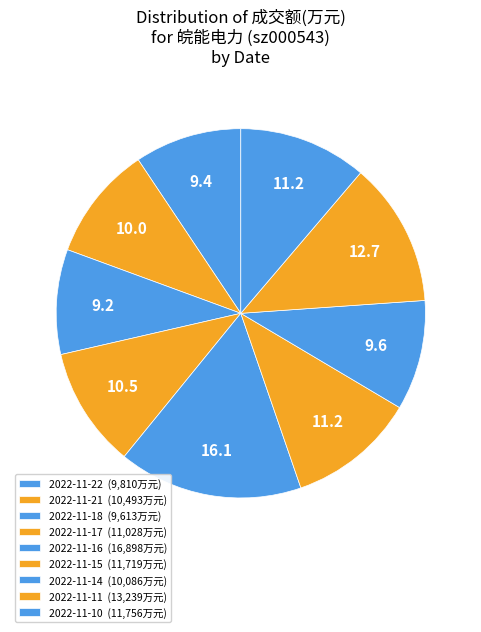

What portion of the pie excludes 2022-11-14?

90.4%